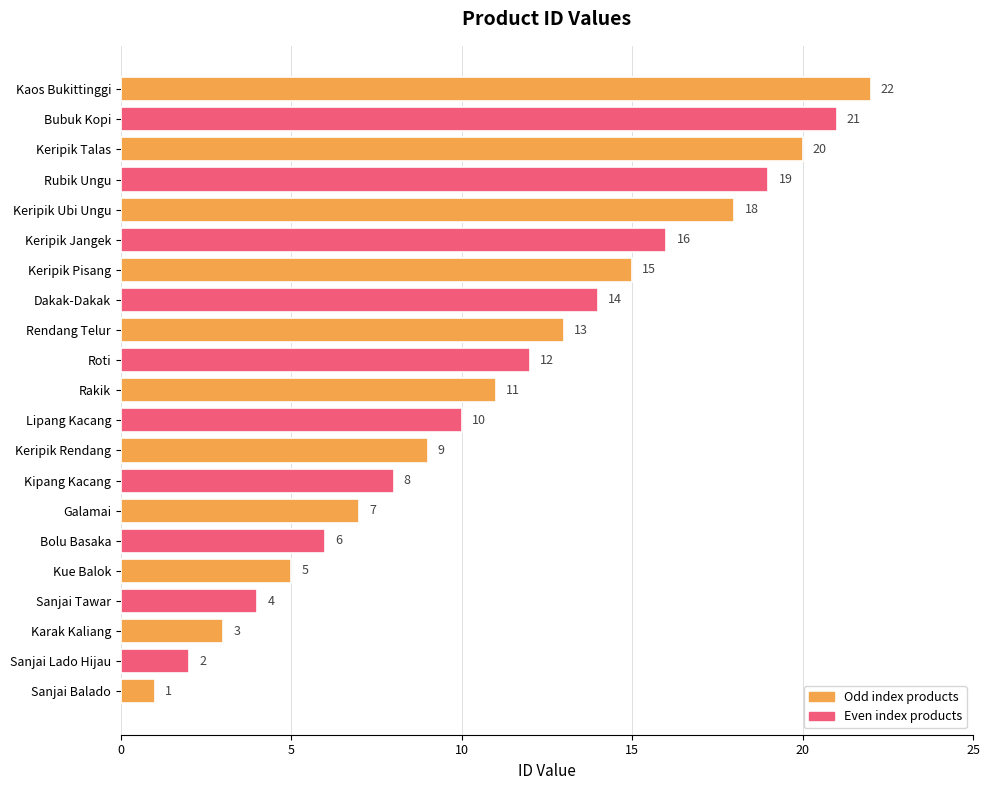

How many bars are there in total?

21